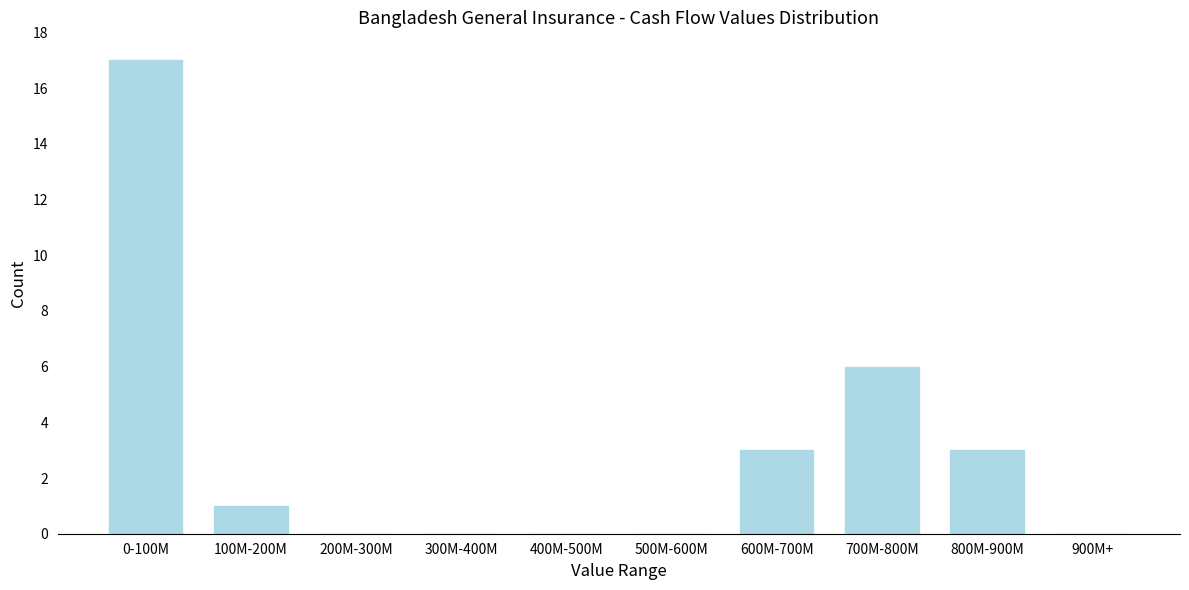

Reading left to right, list all the values displayed in this chart.

0-100M=17	100M-200M=1	200M-300M=0	300M-400M=0	400M-500M=0	500M-600M=0	600M-700M=3	700M-800M=6	800M-900M=3	900M+=0